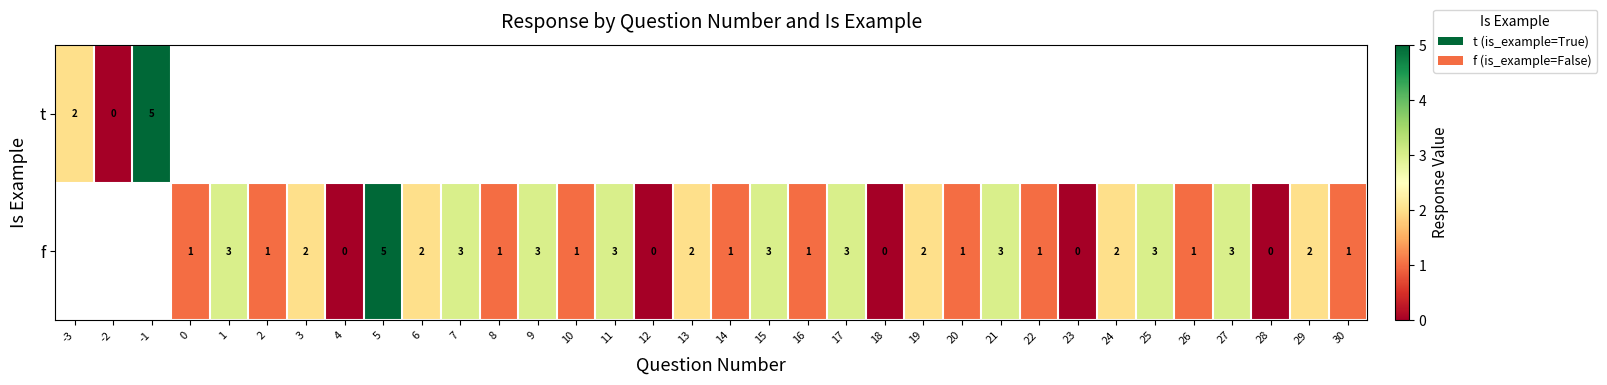

The value of f at 9 is 1. True or false?

False